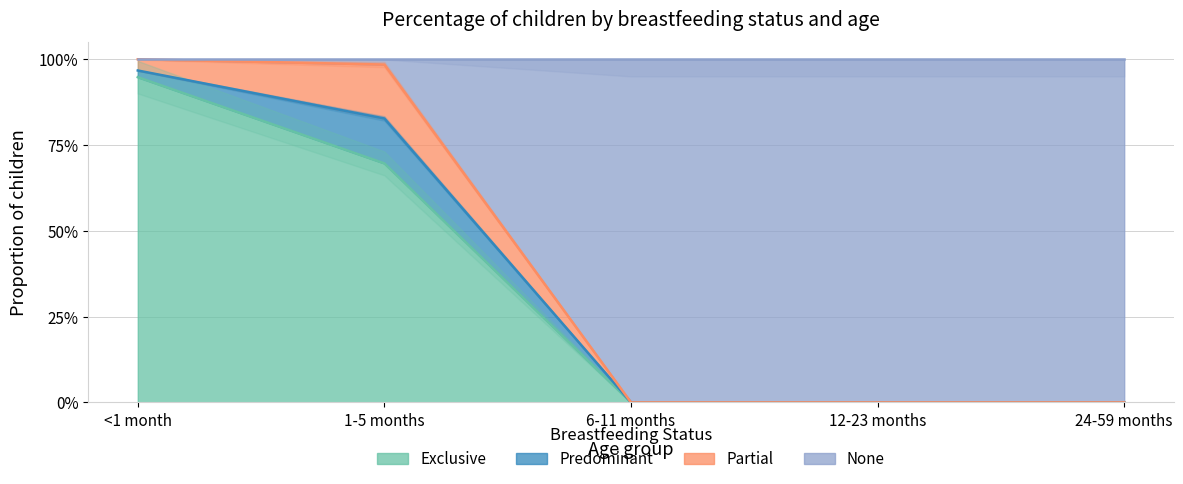

Which series has the largest total across all categories?

None